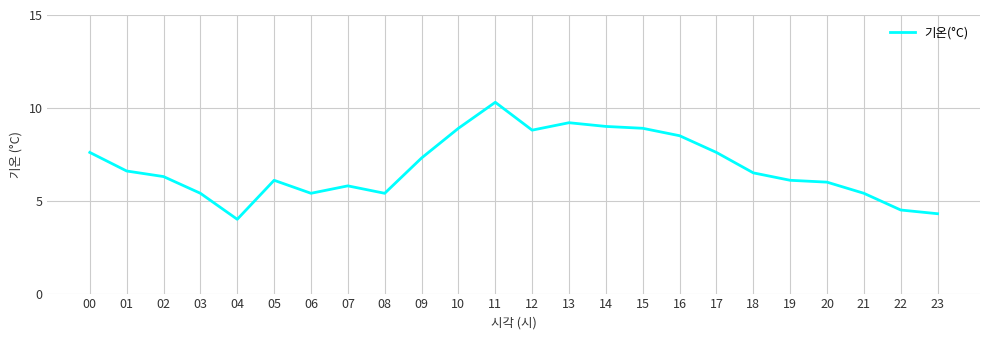

What is the maximum value shown in the chart?

10.3